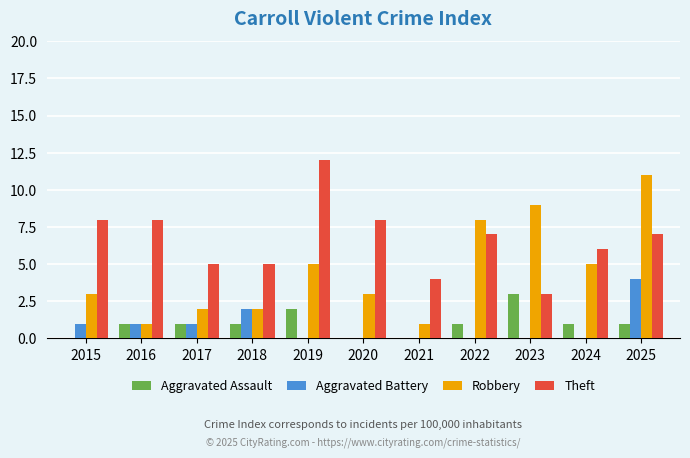

Between 2015 and 2017, which series saw the biggest shift?

Theft